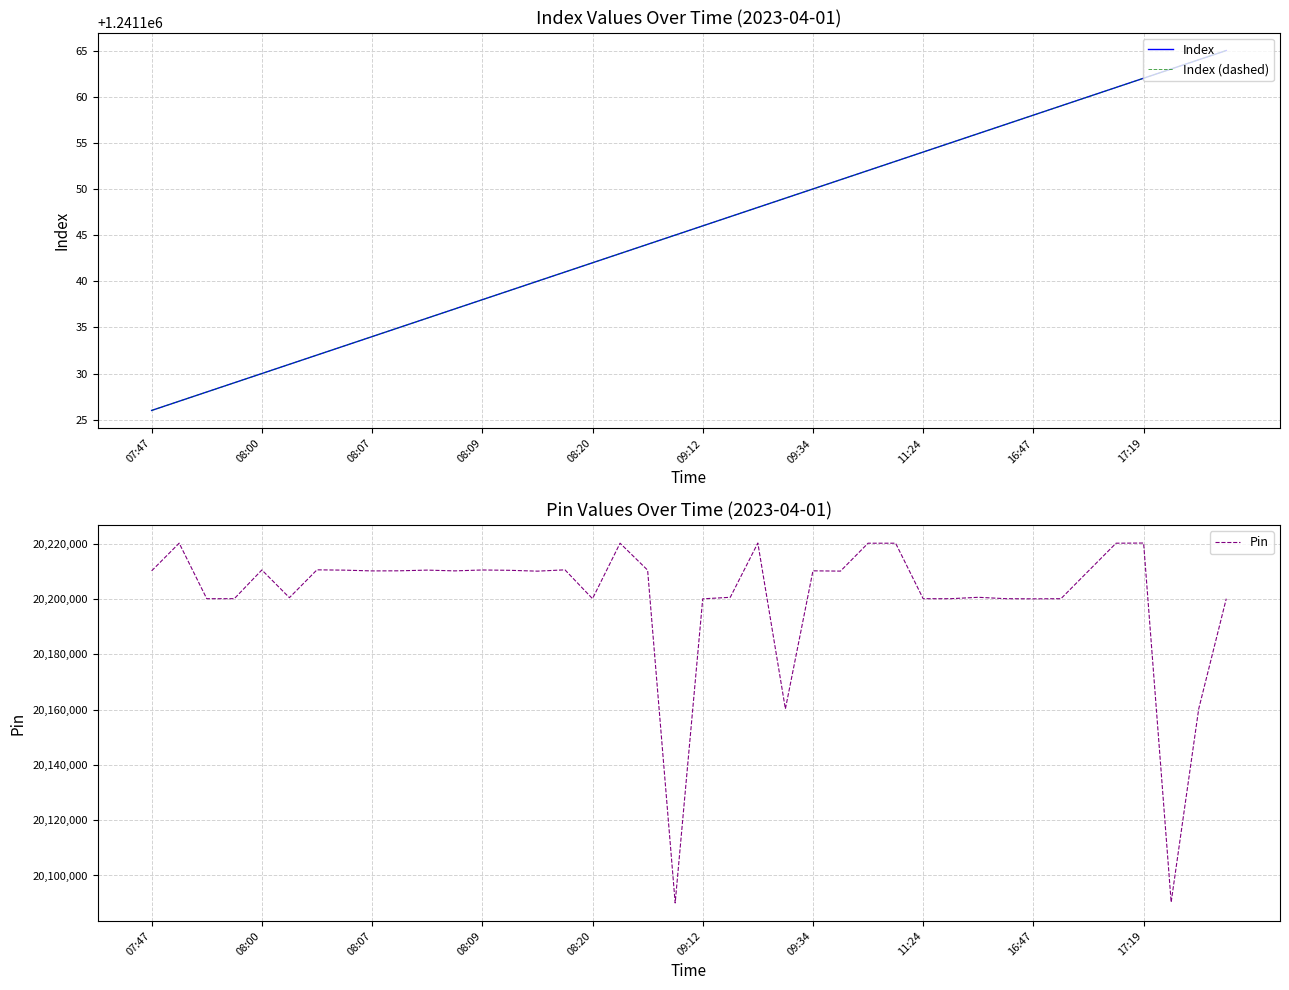

True or false: Index has a value of 614990 at 11.

False